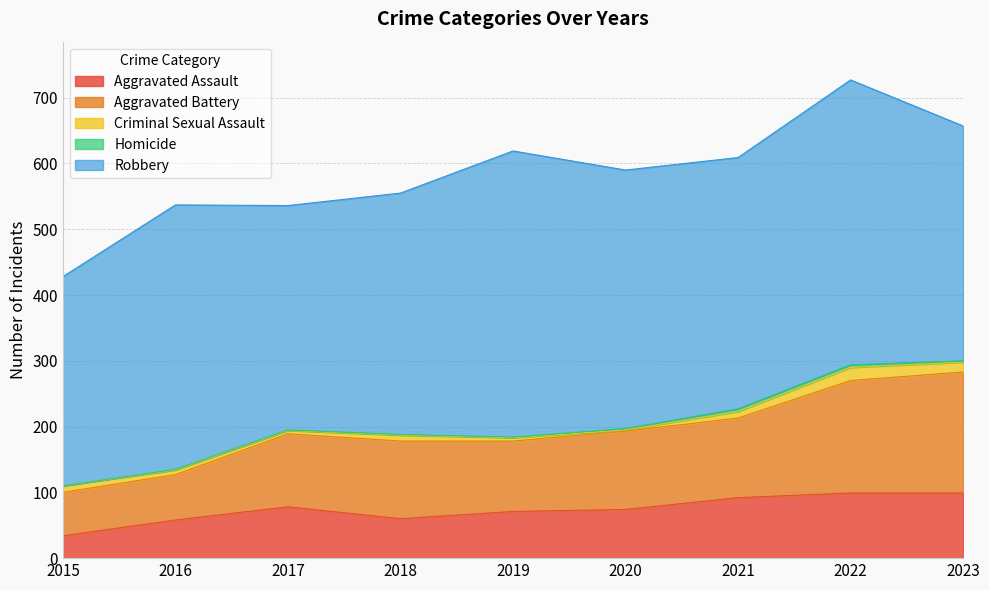

Reading left to right, extract all data points from this chart.

Aggravated Assault: 34	58	78	60	71	74	92	99	99
Aggravated Battery: 66	69	111	118	107	119	121	171	184
Criminal Sexual Assault: 10	7	5	9	5	2	10	20	15
Homicide: 0	1	1	1	1	2	4	4	2
Robbery: 318	402	341	367	435	393	382	433	357